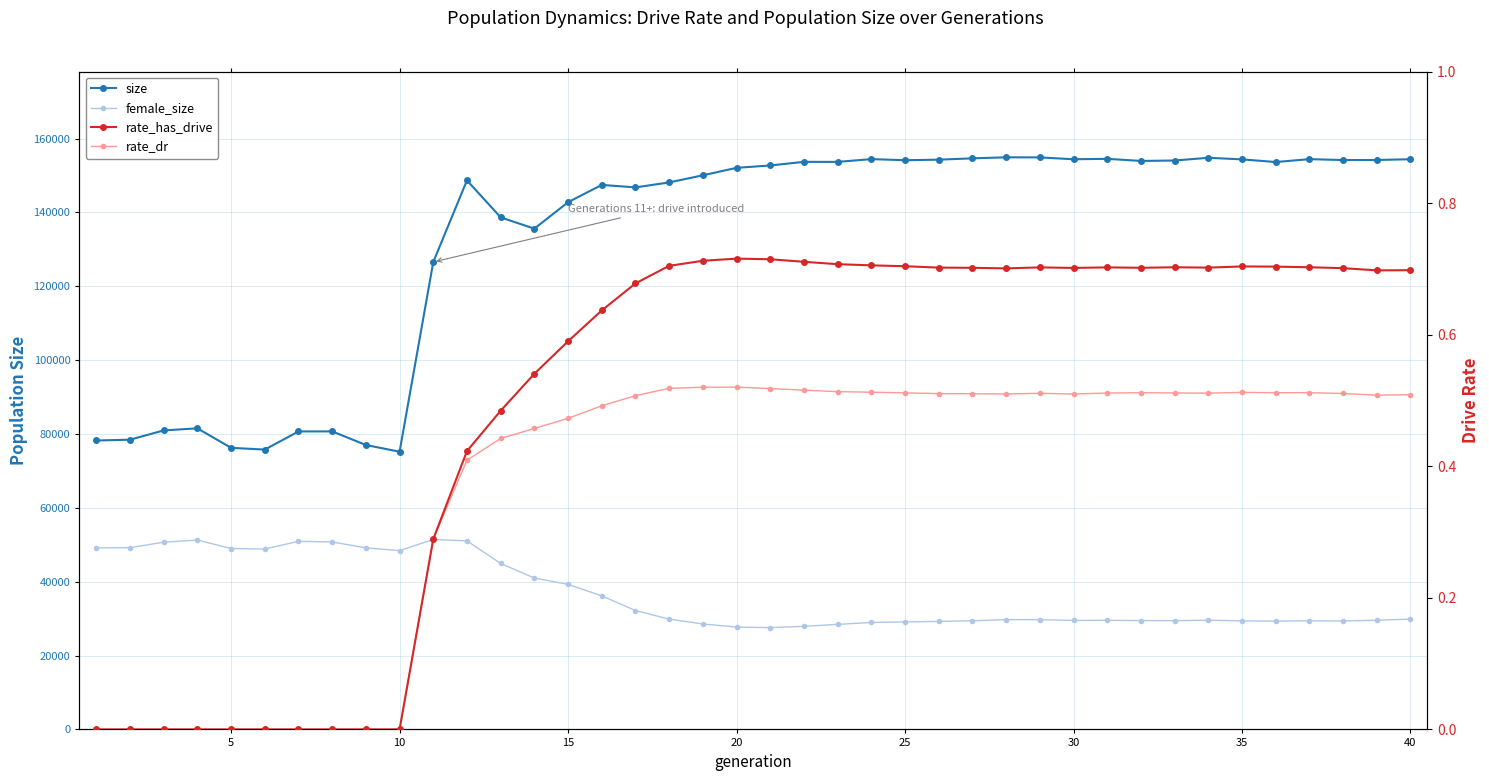

How many lines are shown in the chart?

4